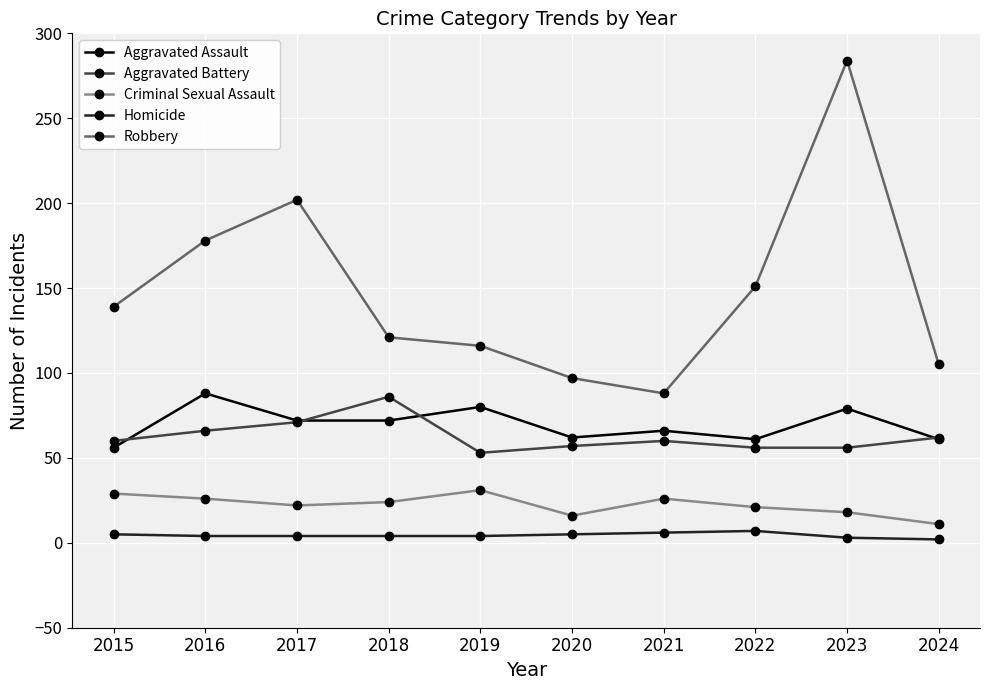

The value of Homicide at 2016 is 4. True or false?

True